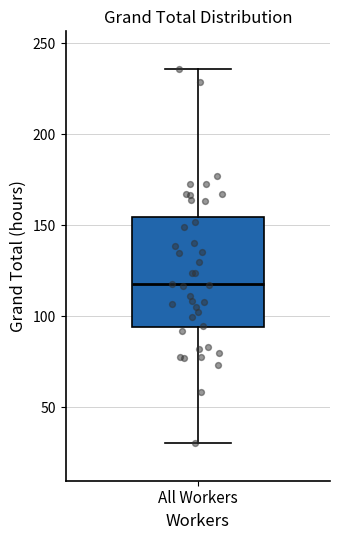

Where is the lower edge of the box for All Workers on the y-axis? The values are not printed on the chart, so give them approximately, as read against the axis.

95